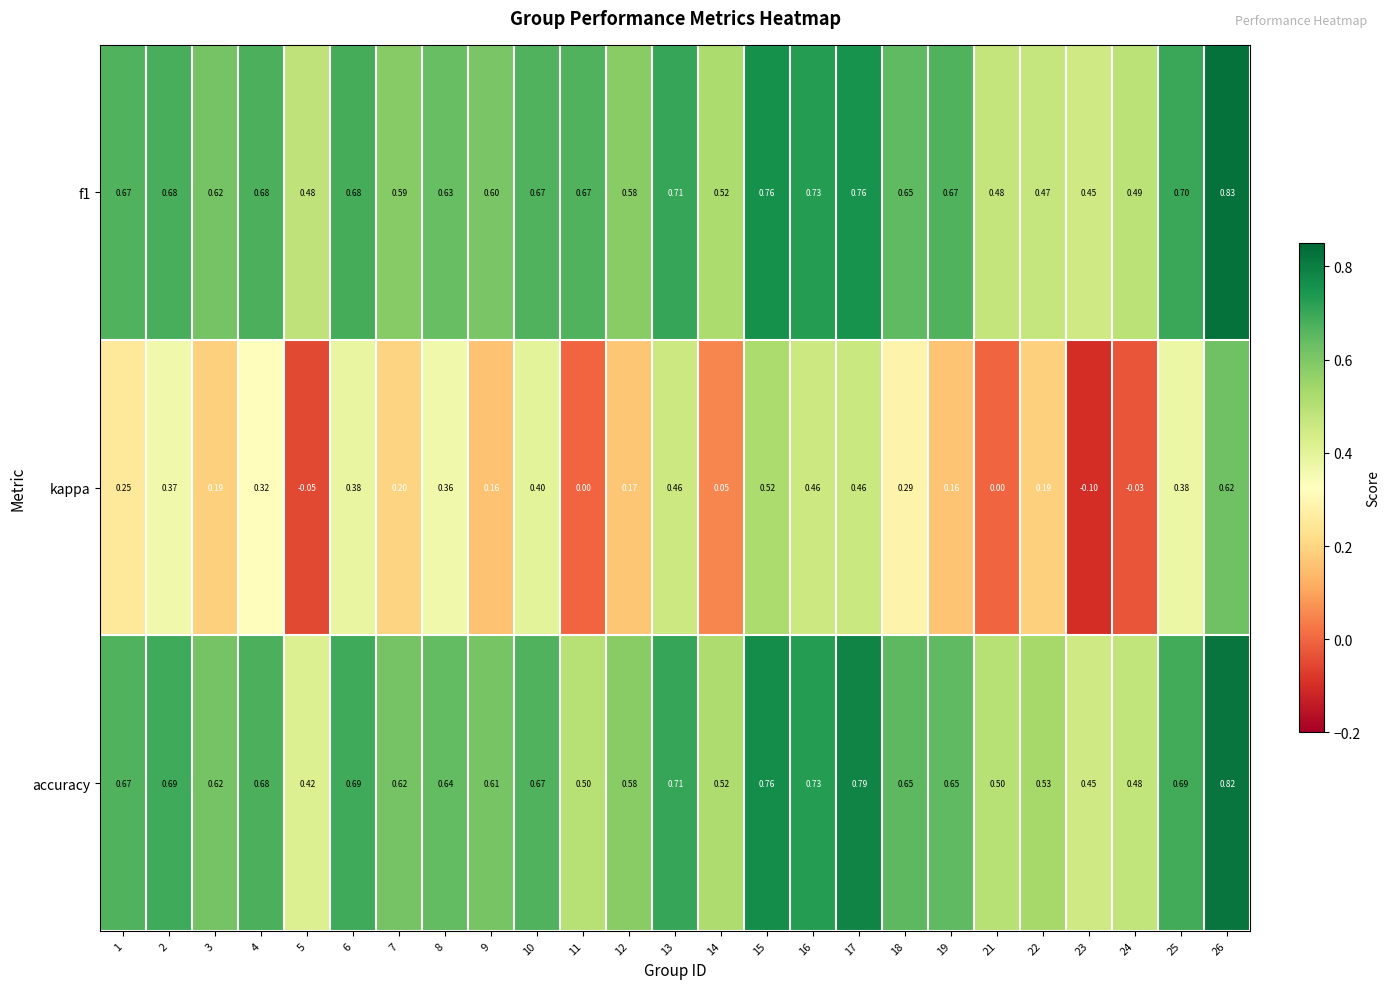

Which series has the largest range (max minus min)?

kappa